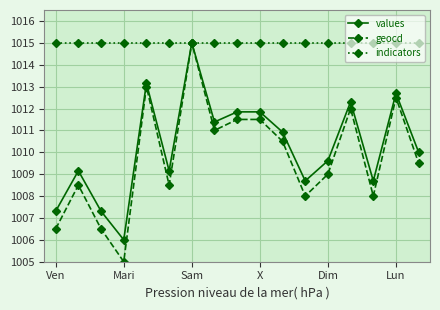

True or false: geocd has more than 1 interior local peaks.

True